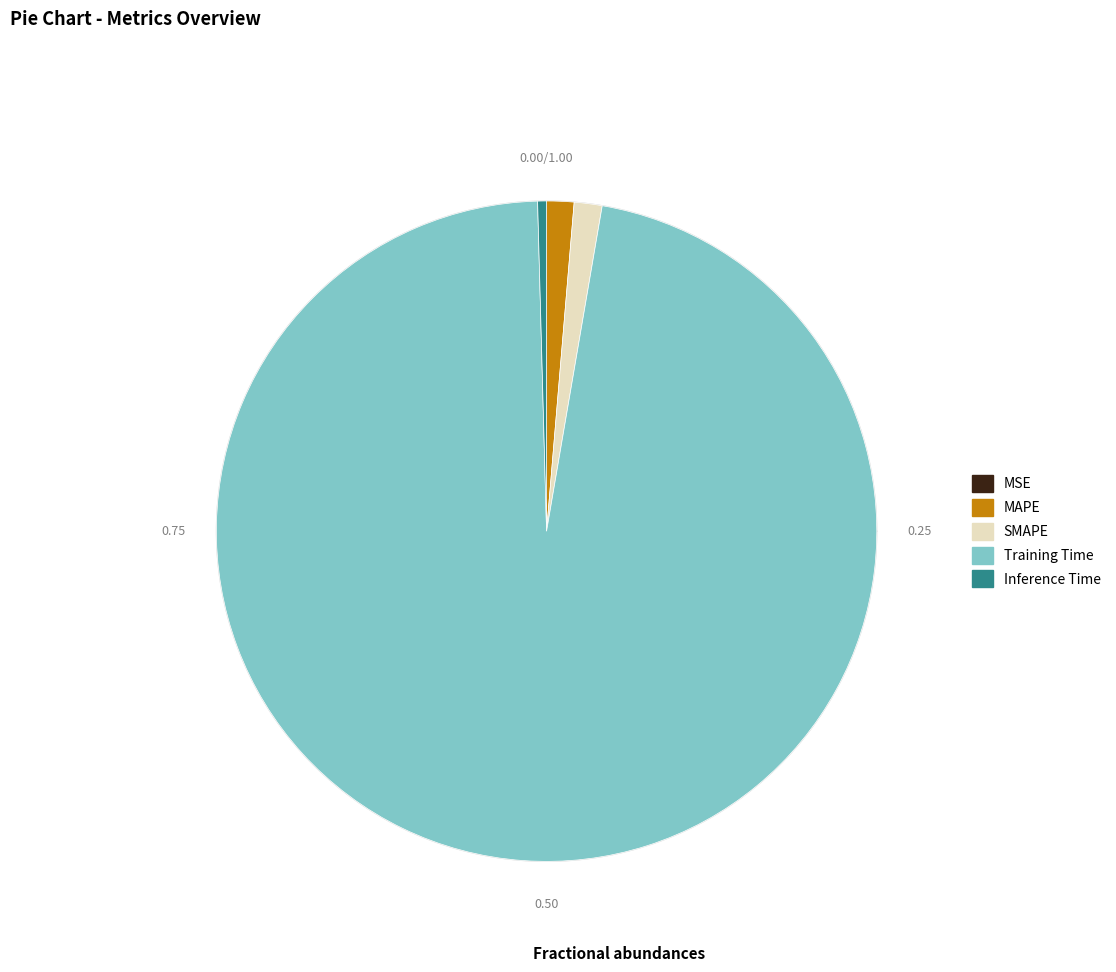

To the nearest percent, what is the difference between the largest and smallest slice percentages?

97%